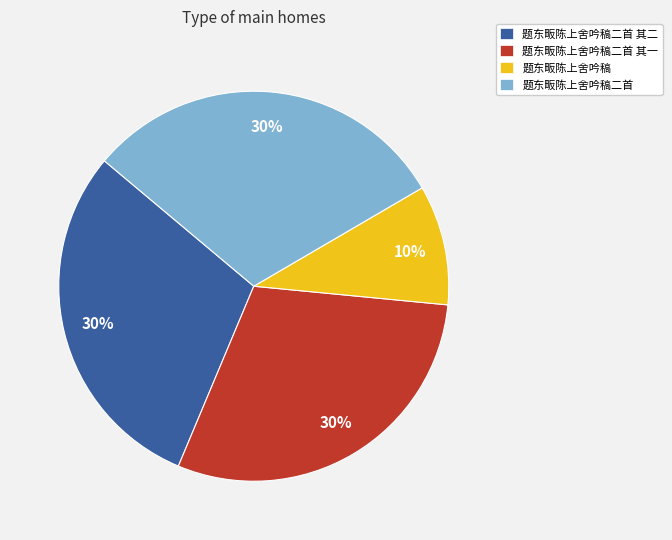

How many segments does this pie chart have?

4